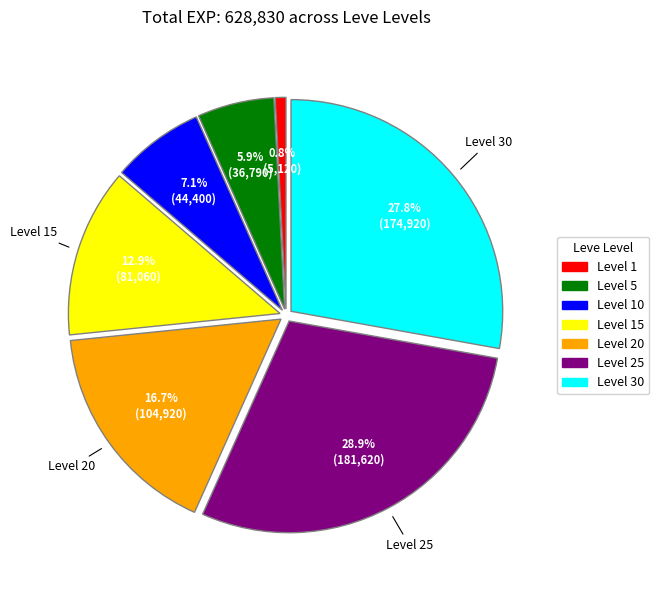

What portion of the pie excludes Level 20?

83.3%